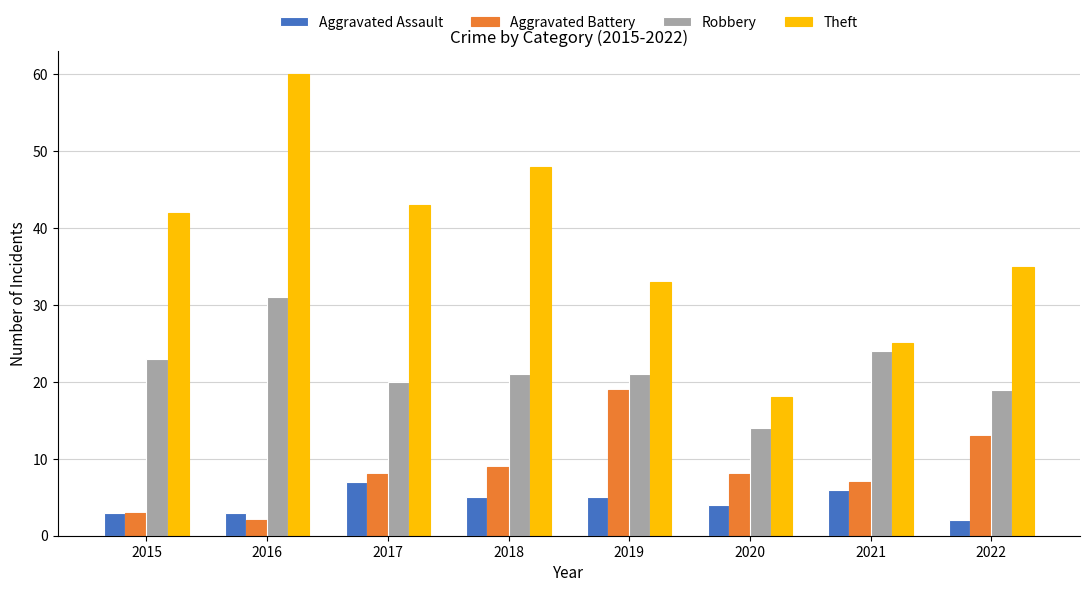

What is the maximum value for Aggravated Battery?

19